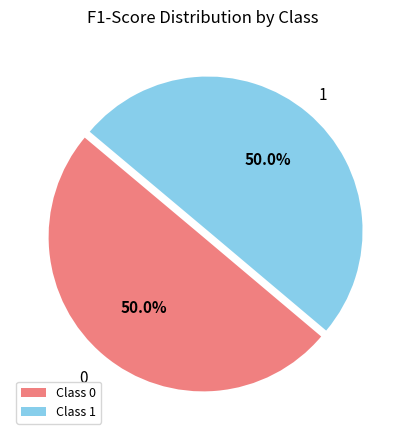

Count the number of slices in the pie.

2